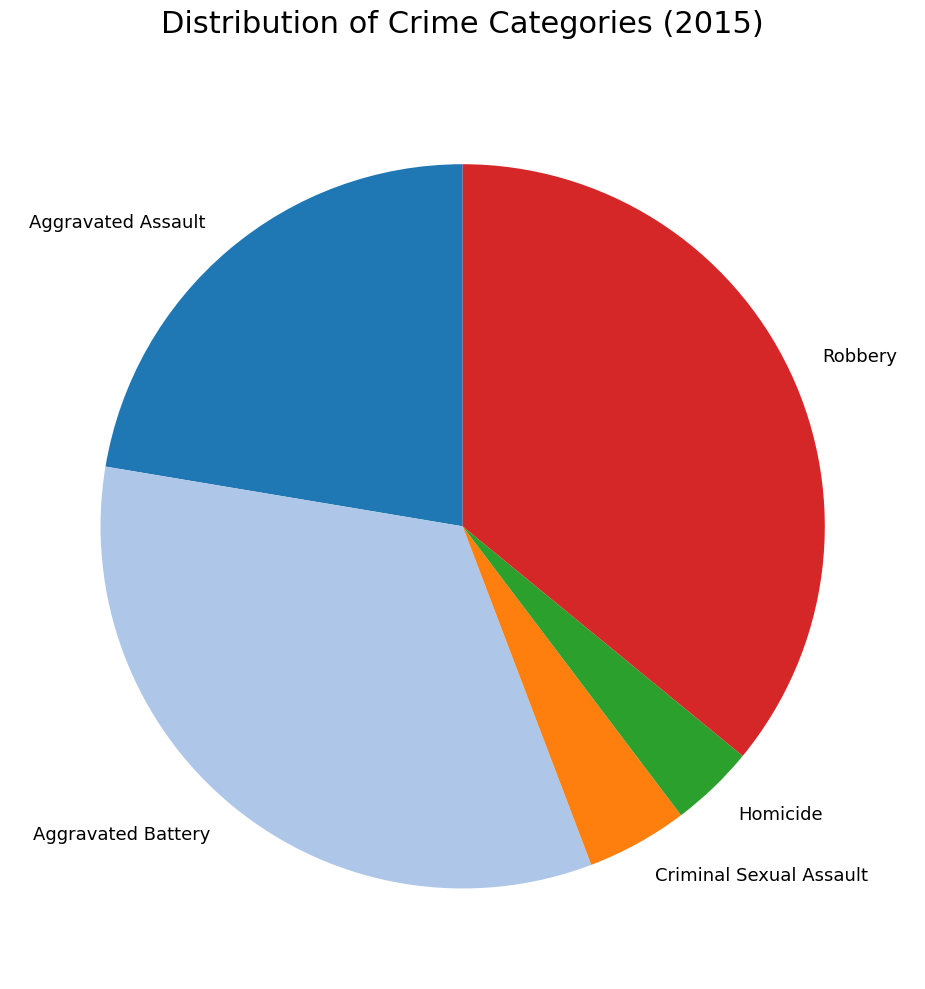

Is the sum of Aggravated Assault and Homicide greater than half?

No